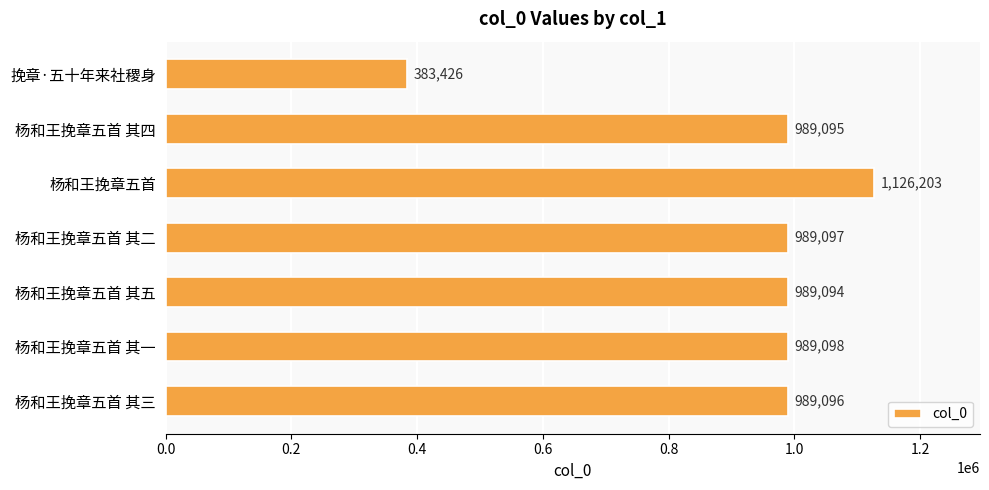

What is the sum of all values?

6455109